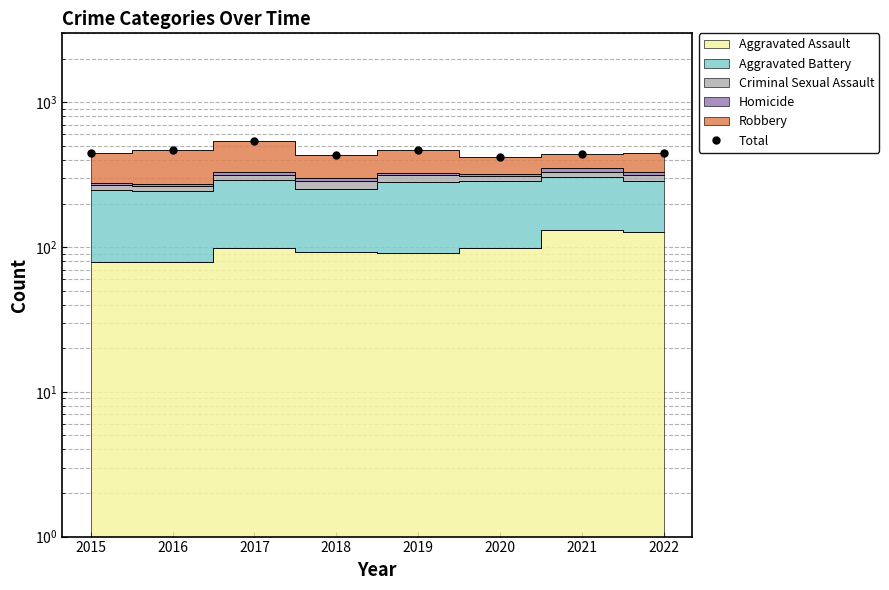

What is the approximate value at 2020, to the nearest 50?

400